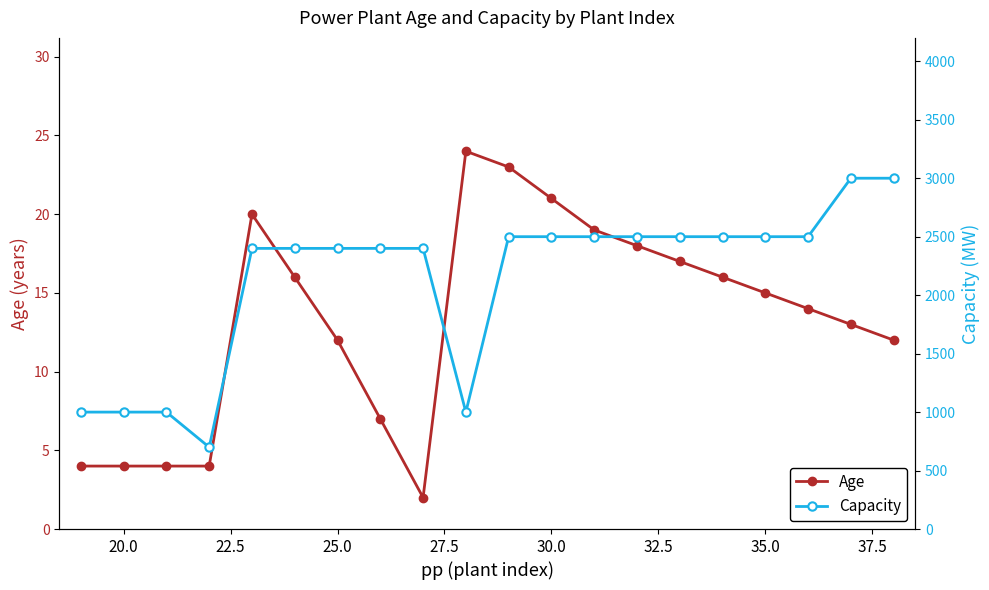

What is the maximum value for Age?

24